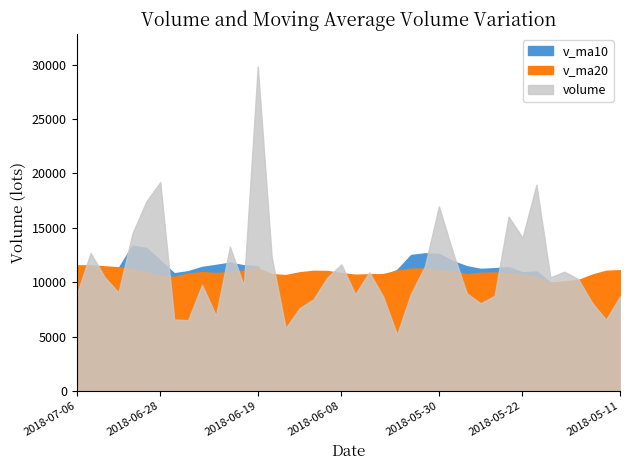

At how many categories does at least one series exceed 17017?

4